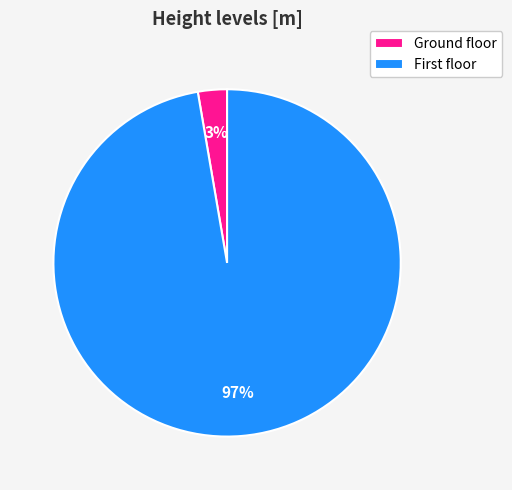

What is the smallest slice in the pie chart?

Ground floor